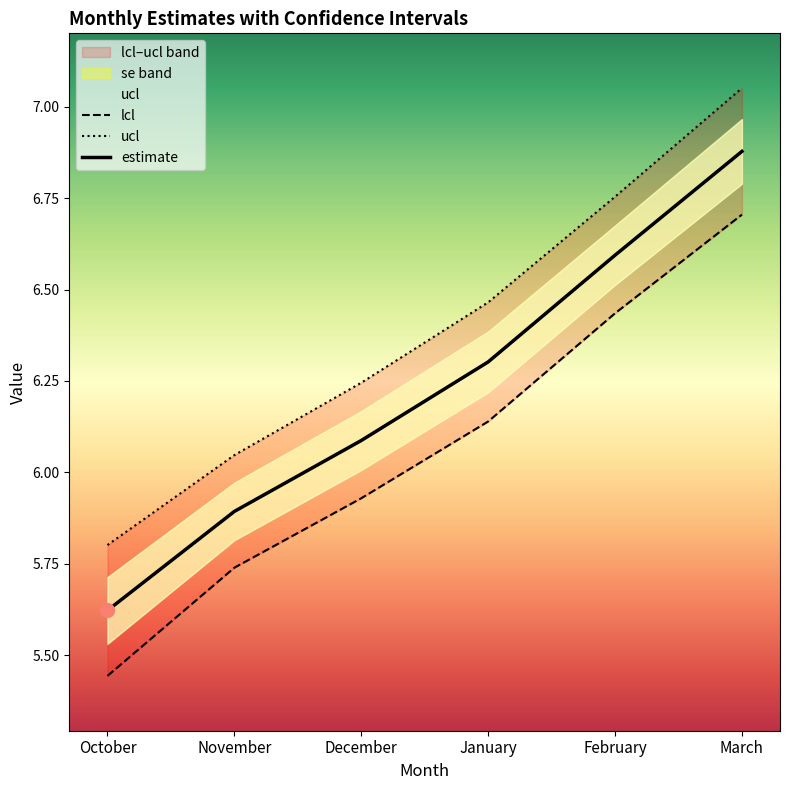

Which category has the highest value across all series?

March